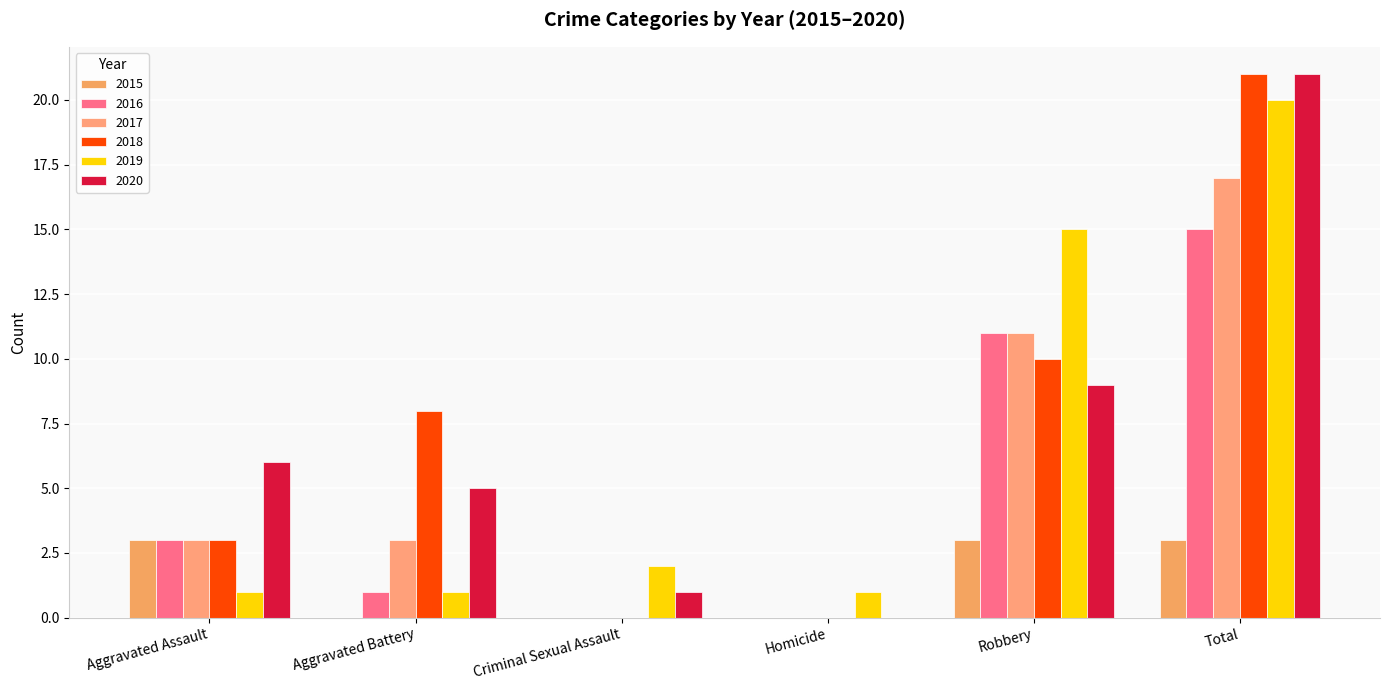

Count the number of categories in the chart.

6